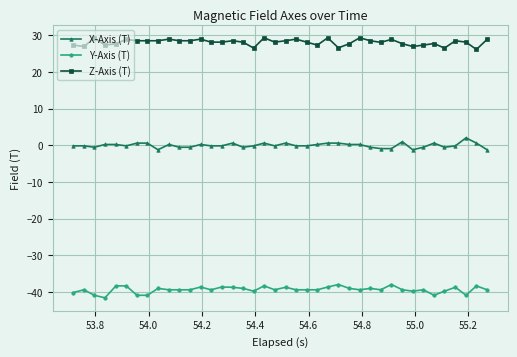

List the series in order of their peak value, highest first.

Z-Axis (T), X-Axis (T), Y-Axis (T)